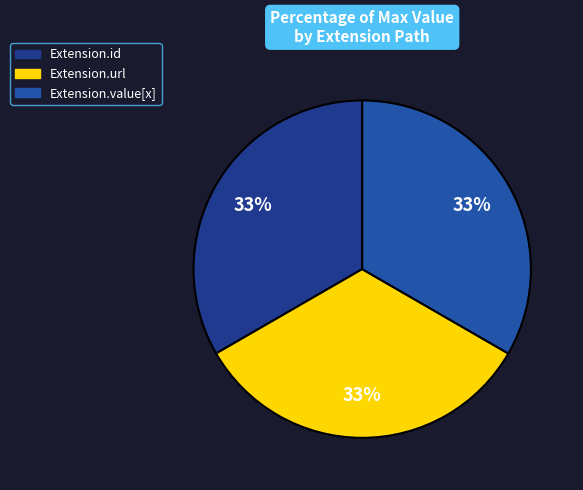

How many segments does this pie chart have?

3